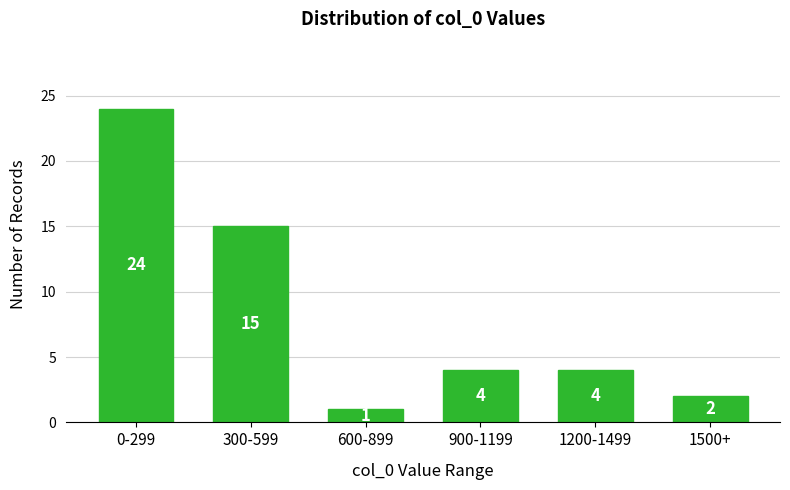

Reading left to right, list all the values displayed in this chart.

24	15	1	4	4	2